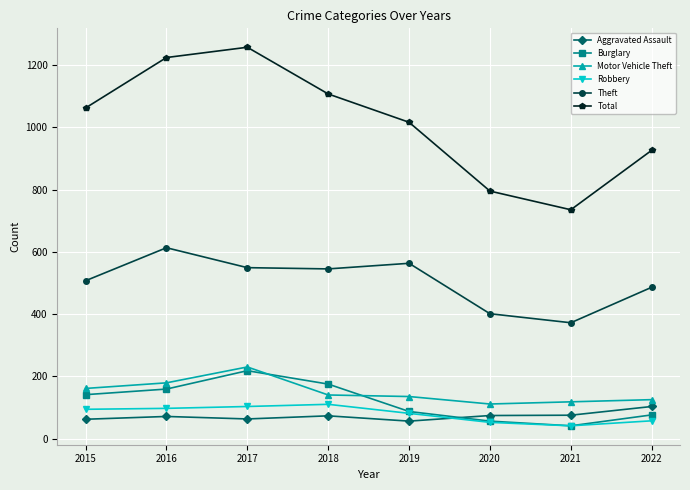

Which series has the widest spread of values?

Total